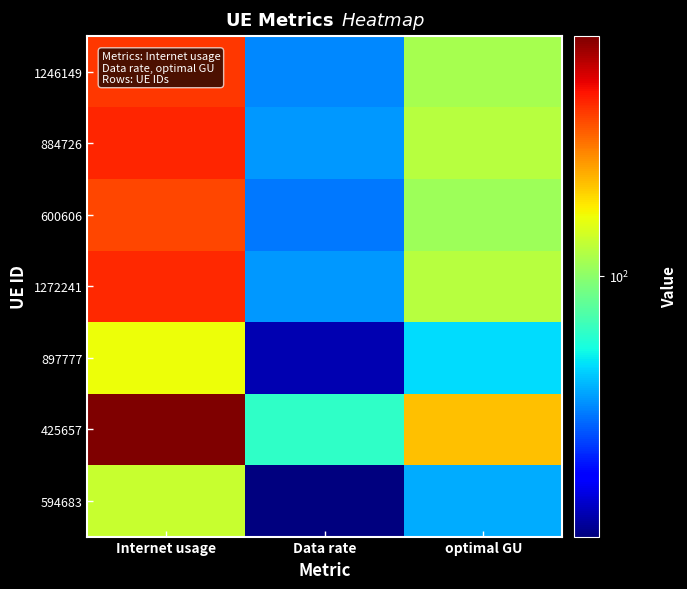

What is the minimum value shown in the chart?

78.7